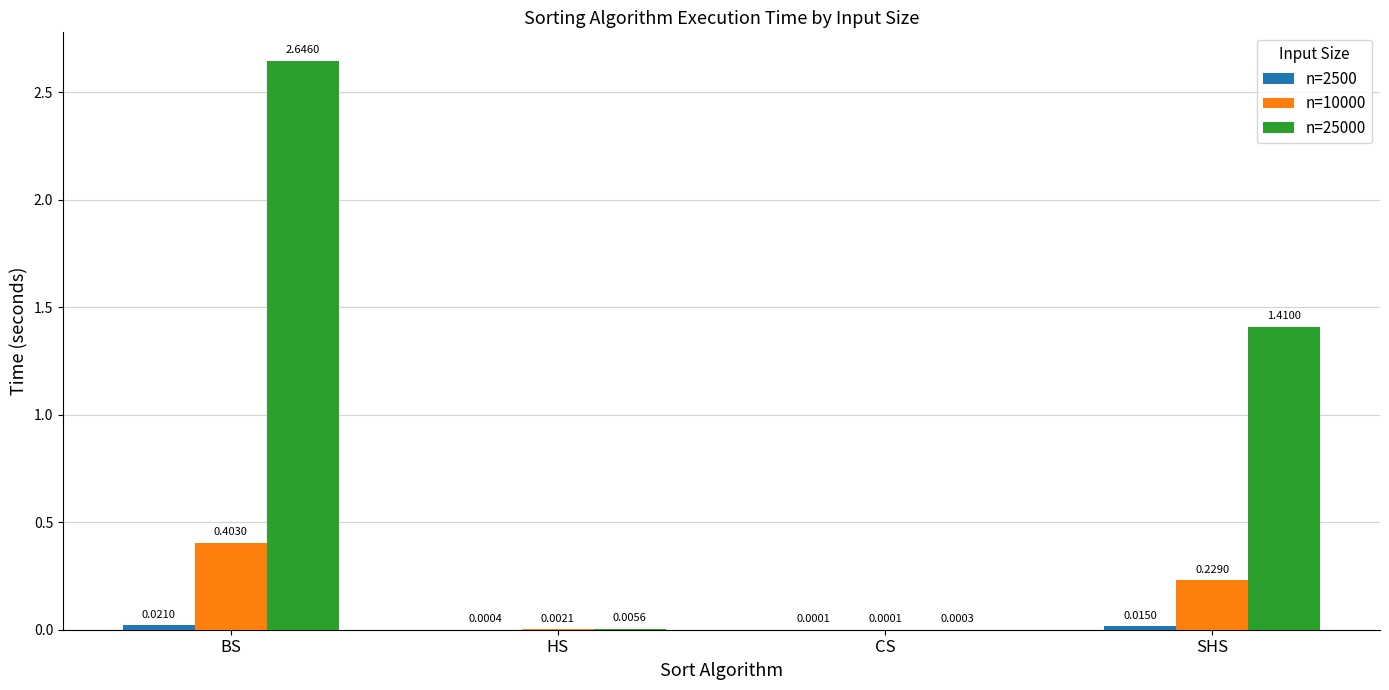

Which category has the highest value in the n=10000 series?

BS